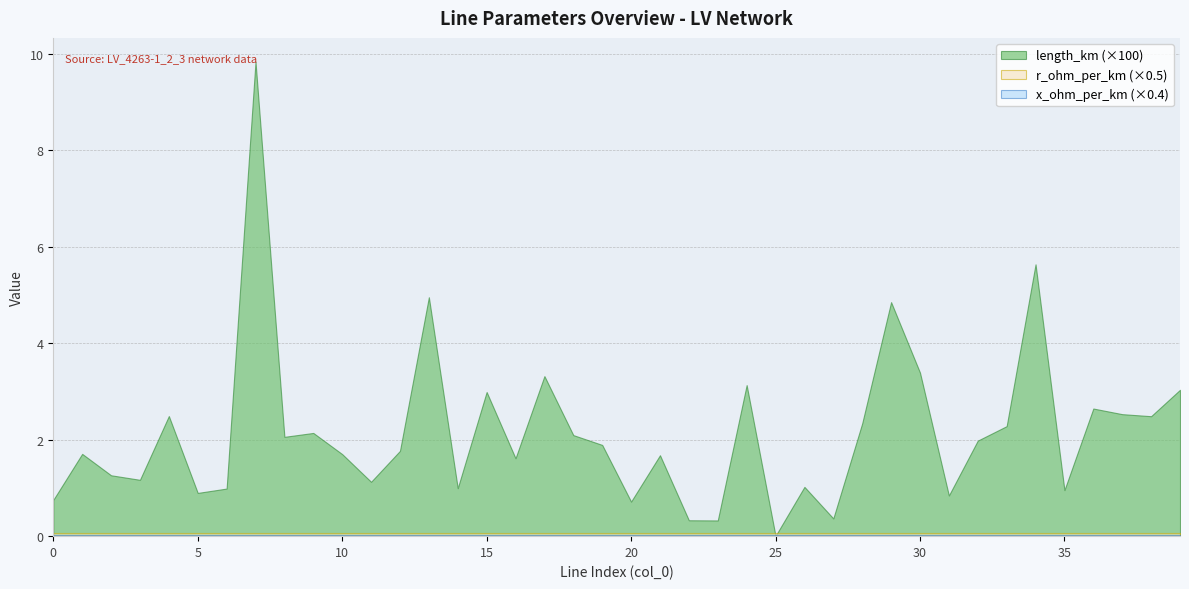

Reading left to right, what are all the values shown in this chart?

length_km: 0.0	0.0	0.0	0.0	0.0	0.0	0.0	0.1	0.0	0.0	0.0	0.0	0.0	0.0	0.0	0.0	0.0	0.0	0.0	0.0	0.0	0.0	0.0	0.0	0.0	0.0	0.0	0.0	0.0	0.0	0.0	0.0	0.0	0.0	0.1	0.0	0.0	0.0	0.0	0.0
r_ohm_per_km: 0.1	0.1	0.1	0.1	0.1	0.1	0.1	0.1	0.1	0.1	0.1	0.1	0.1	0.1	0.1	0.1	0.1	0.1	0.1	0.1	0.1	0.1	0.1	0.1	0.1	0.1	0.1	0.1	0.1	0.1	0.1	0.1	0.1	0.1	0.1	0.1	0.1	0.1	0.1	0.1
x_ohm_per_km: 0.1	0.1	0.1	0.1	0.1	0.1	0.1	0.1	0.1	0.1	0.1	0.1	0.1	0.1	0.1	0.1	0.1	0.1	0.1	0.1	0.1	0.1	0.1	0.1	0.1	0.1	0.1	0.1	0.1	0.1	0.1	0.1	0.1	0.1	0.1	0.1	0.1	0.1	0.1	0.1